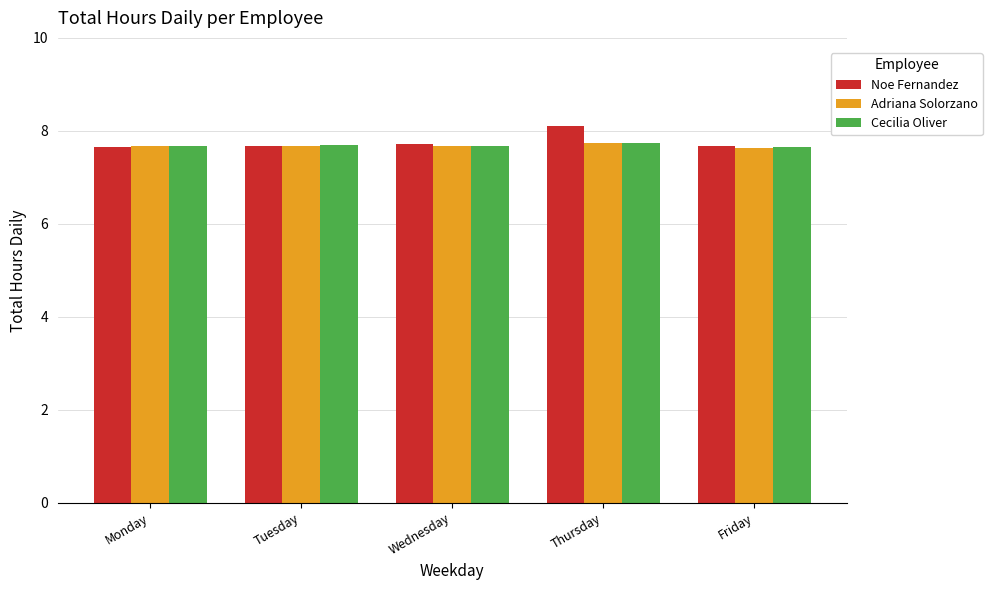

True or false: Cecilia Oliver has a value of 7.7 at Tuesday.

True